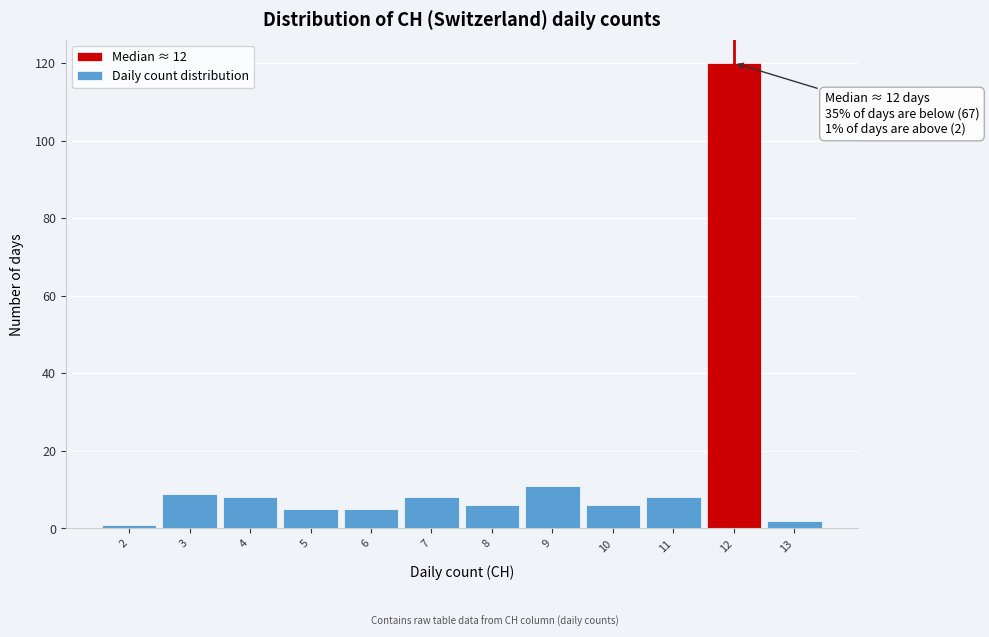

Which range on the x-axis has the tallest bar?

11.5 to 12.5